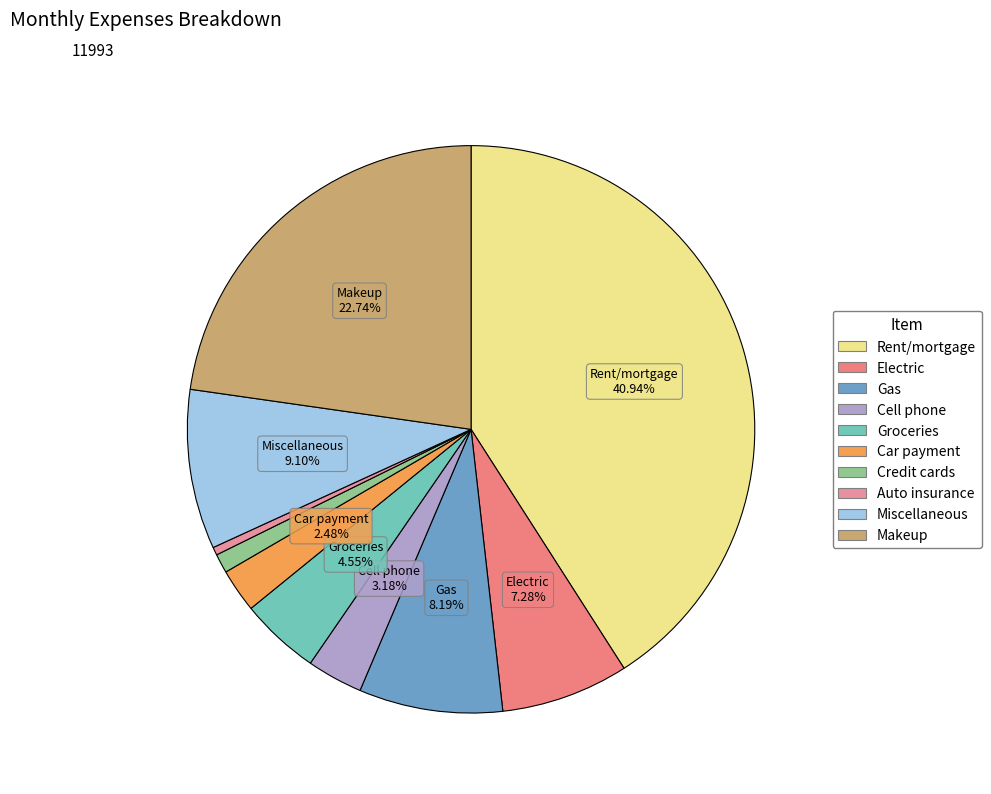

What is the largest slice in the pie chart?

Rent/mortgage